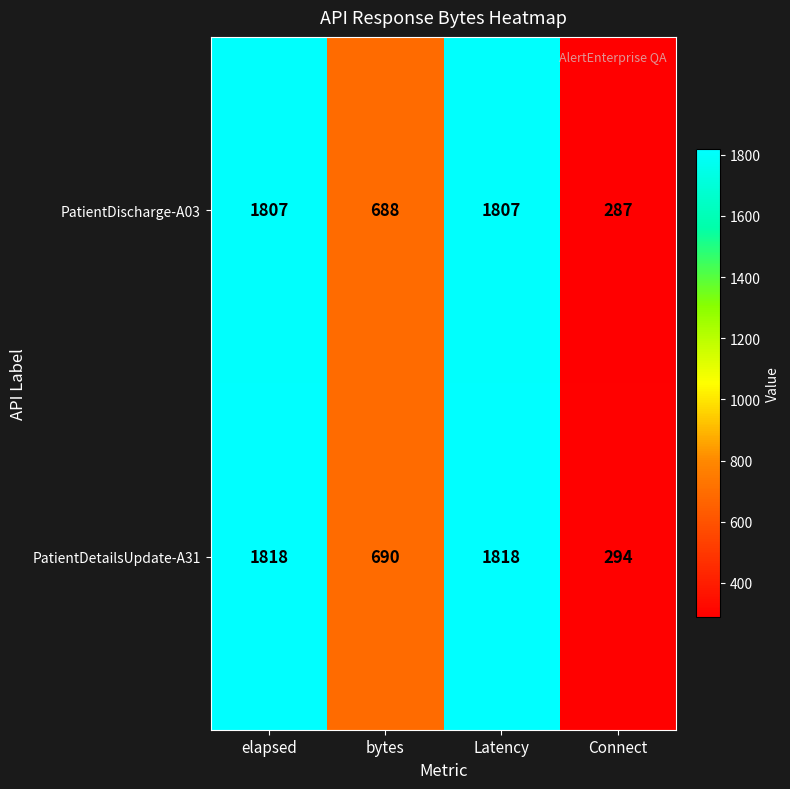

What is the average value of the PatientDischarge-A03 series?

1147